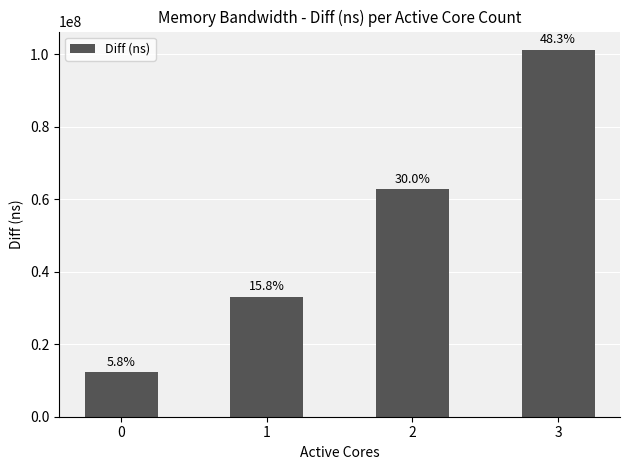

What is the smallest value displayed?

12234092